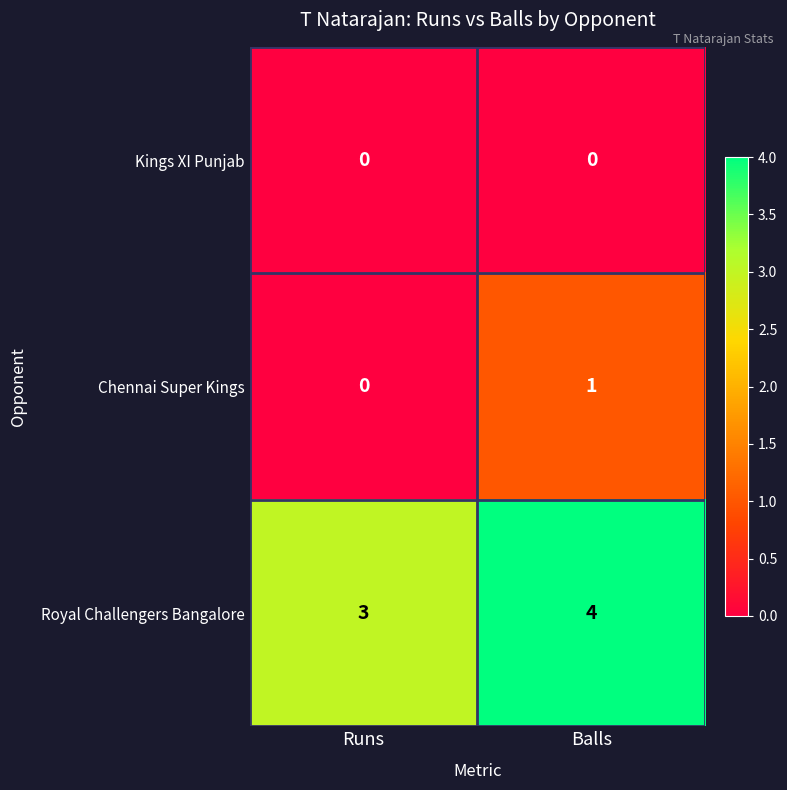

How many data points does each series have?

2